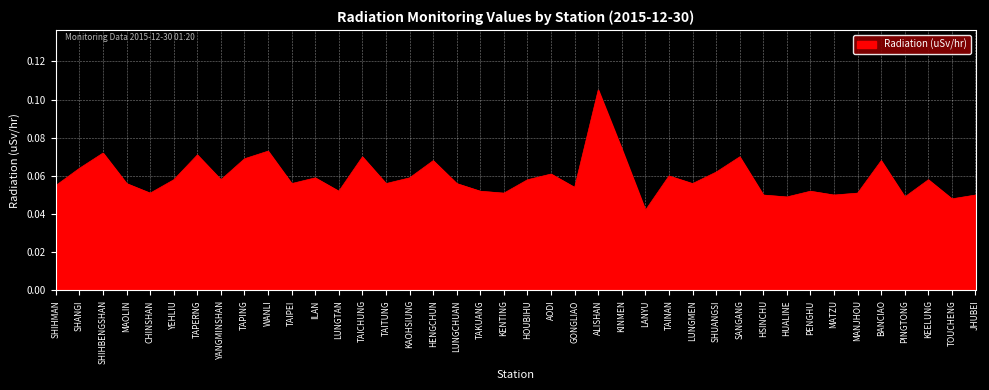

At which category does the data reach its first local peak?

SHIHBENGSHAN